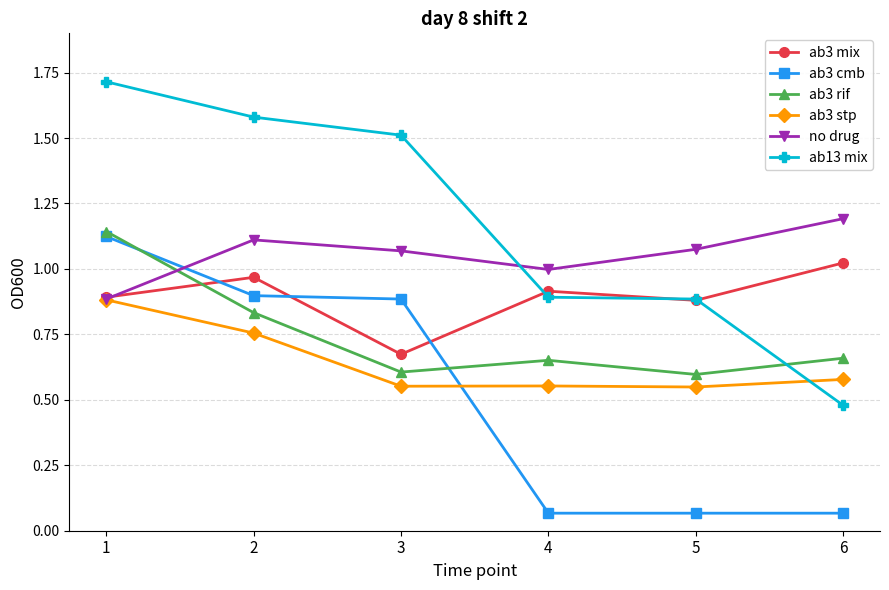

List the series in order of their overall mean, lowest first.

ab3 cmb, ab3 stp, ab3 rif, ab3 mix, no drug, ab13 mix